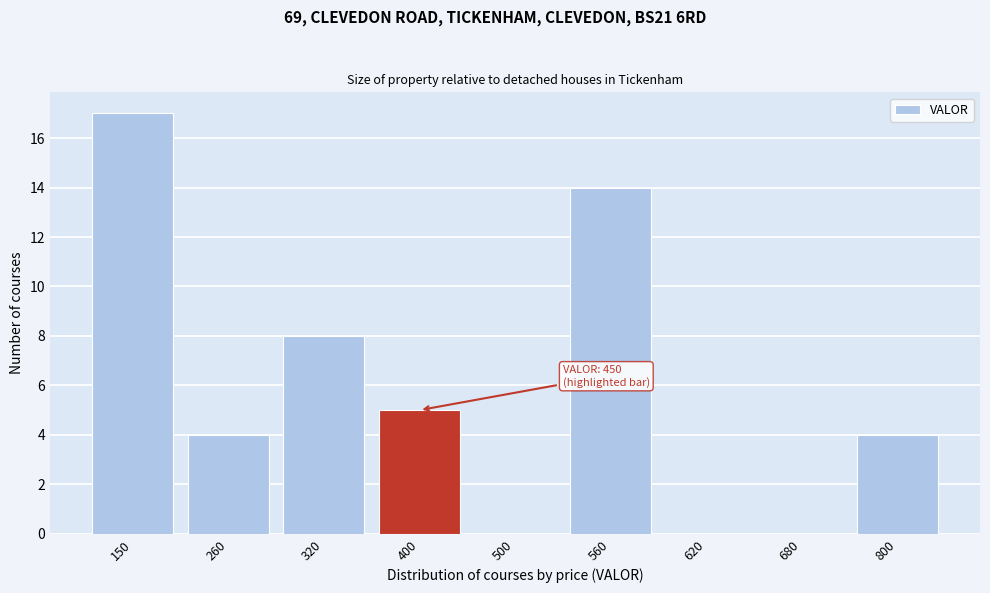

Reading left to right, what are all the values shown in this chart?

150=17	260=4	320=8	400=5	500=0	560=14	620=0	680=0	800=4